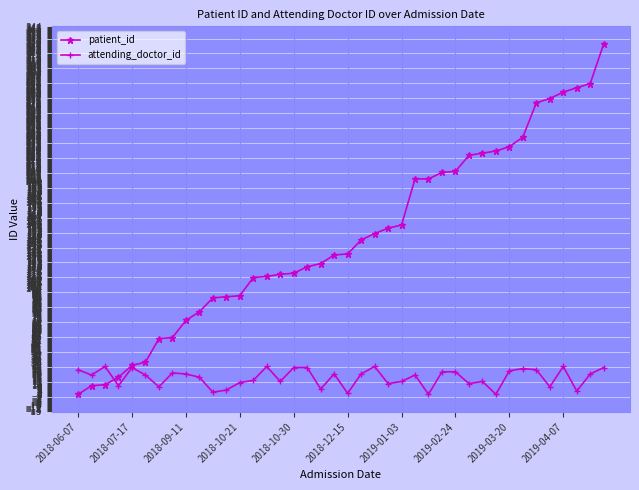

List the series in order of their overall mean, lowest first.

attending_doctor_id, patient_id